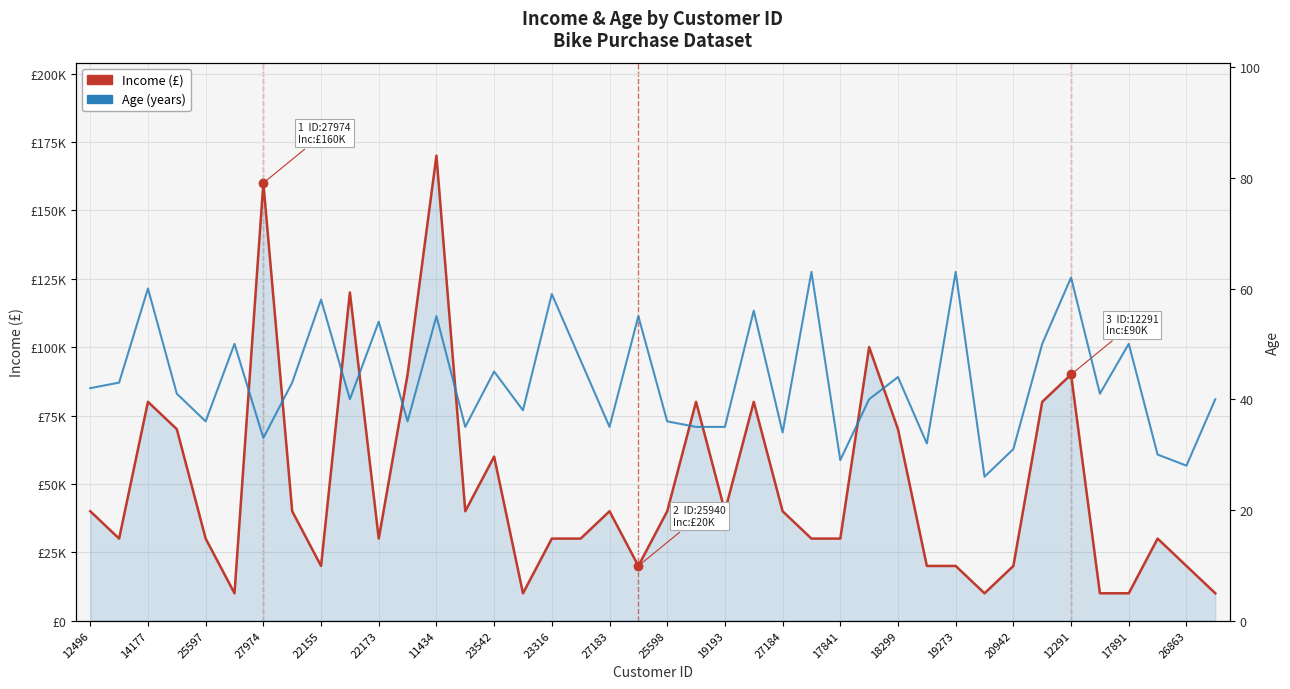

What is the maximum value shown in the chart?

170000